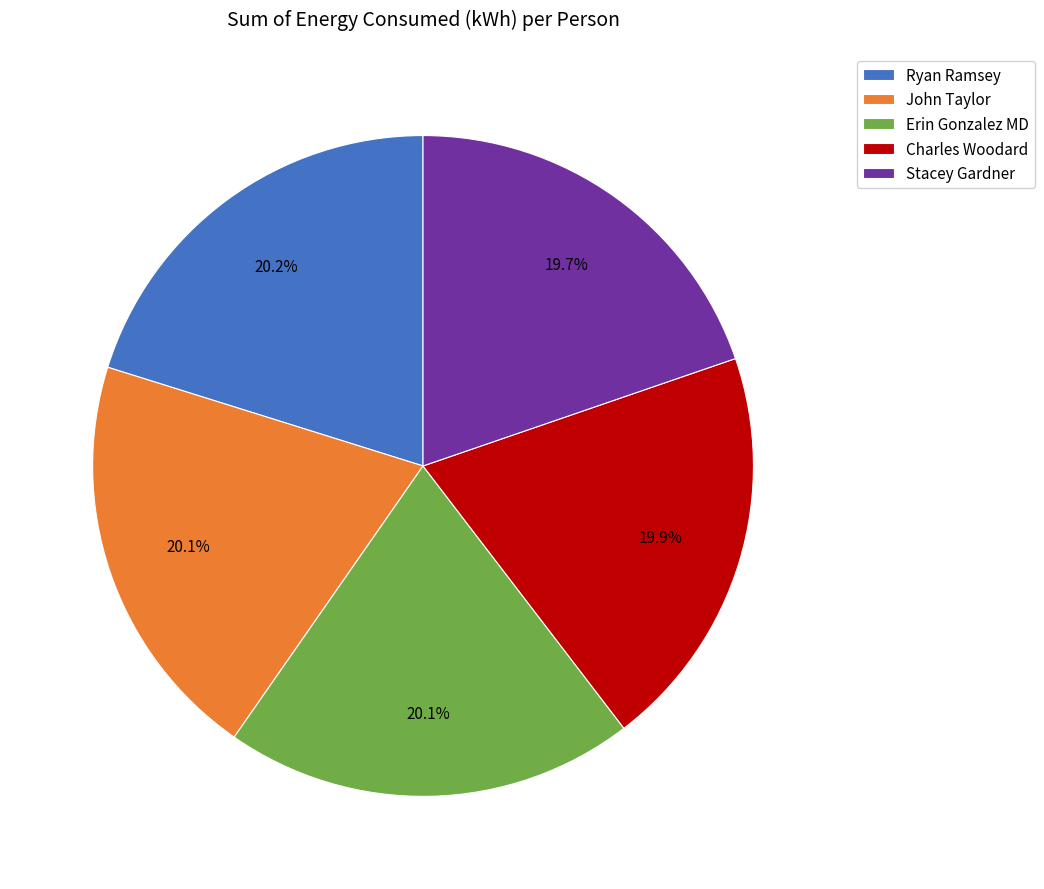

To the nearest percent, what portion does Stacey Gardner represent?

20%